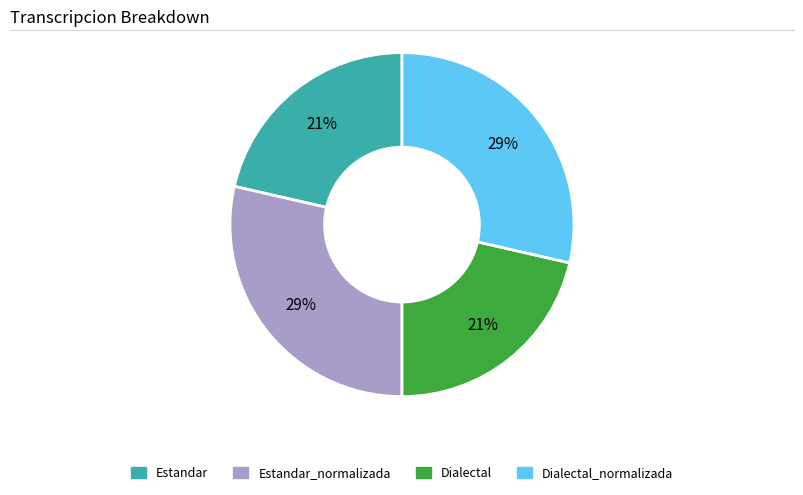

Does any single category account for the majority?

No